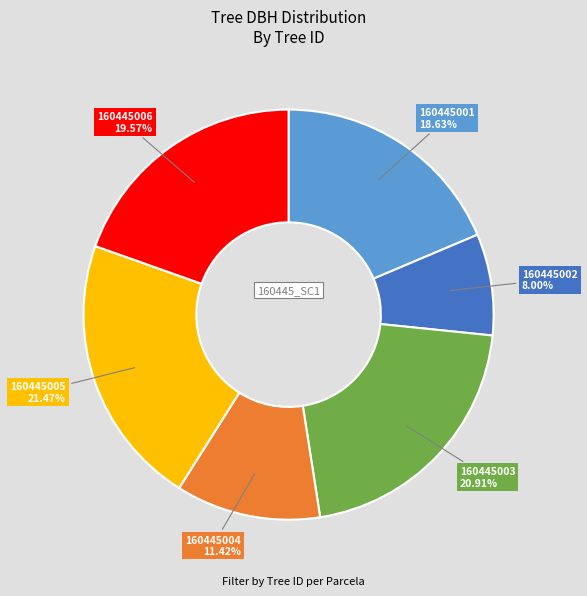

Does any single category account for the majority?

No